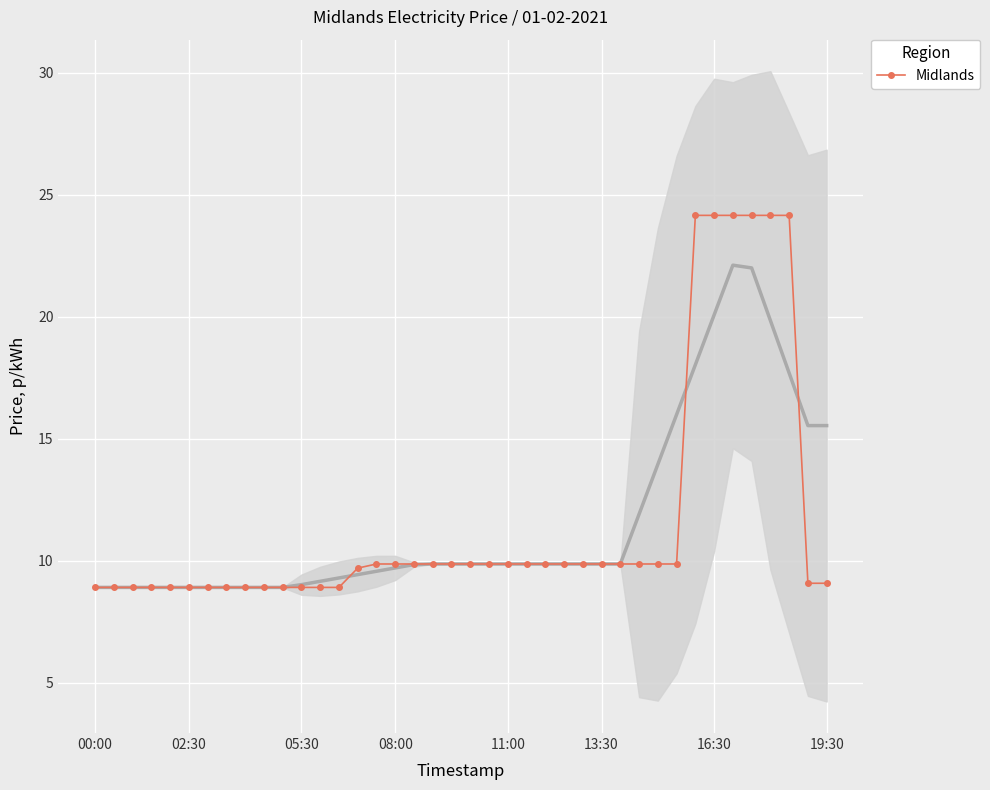

What is the highest value of the Midlands series?

24.2